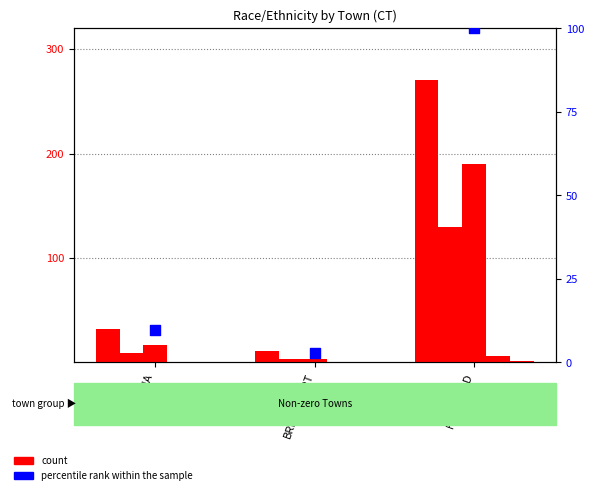

Is the value of White at BRIDGEPORT greater than the value of Hispanic at BRIDGEPORT?

No